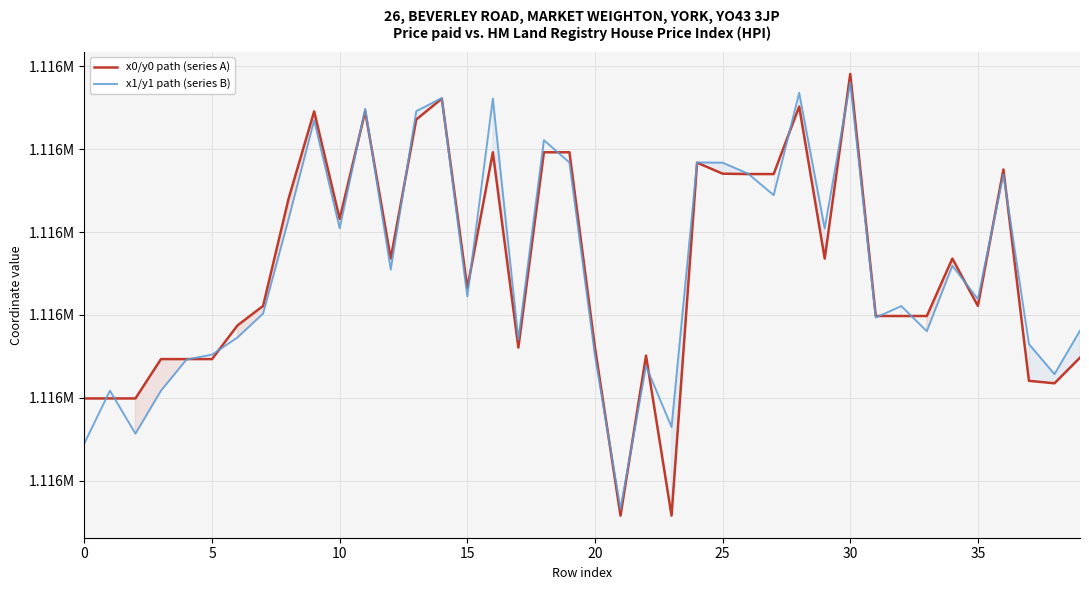

List the series in order of their peak value, highest first.

x0/y0 path (series A), x1/y1 path (series B)